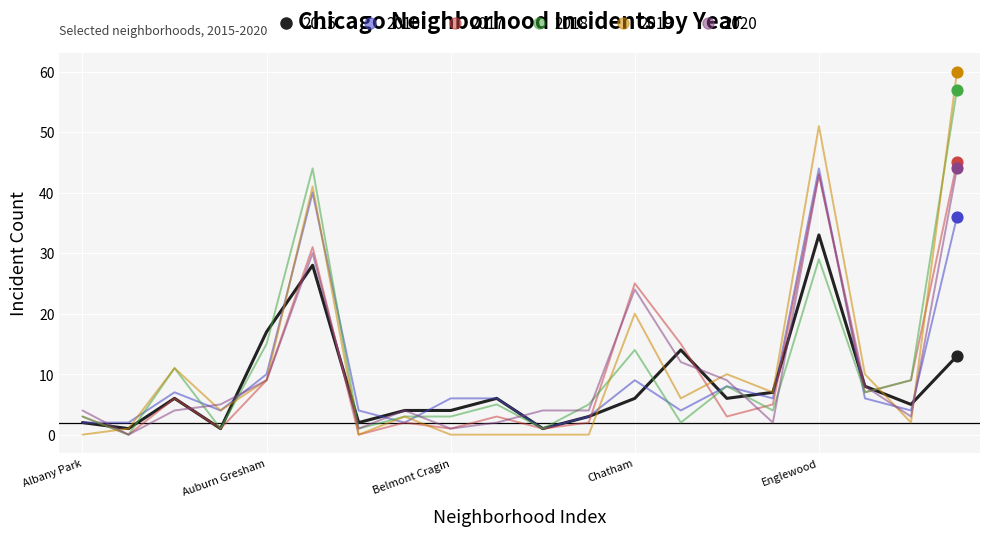

Which series has the largest range (max minus min)?

2019